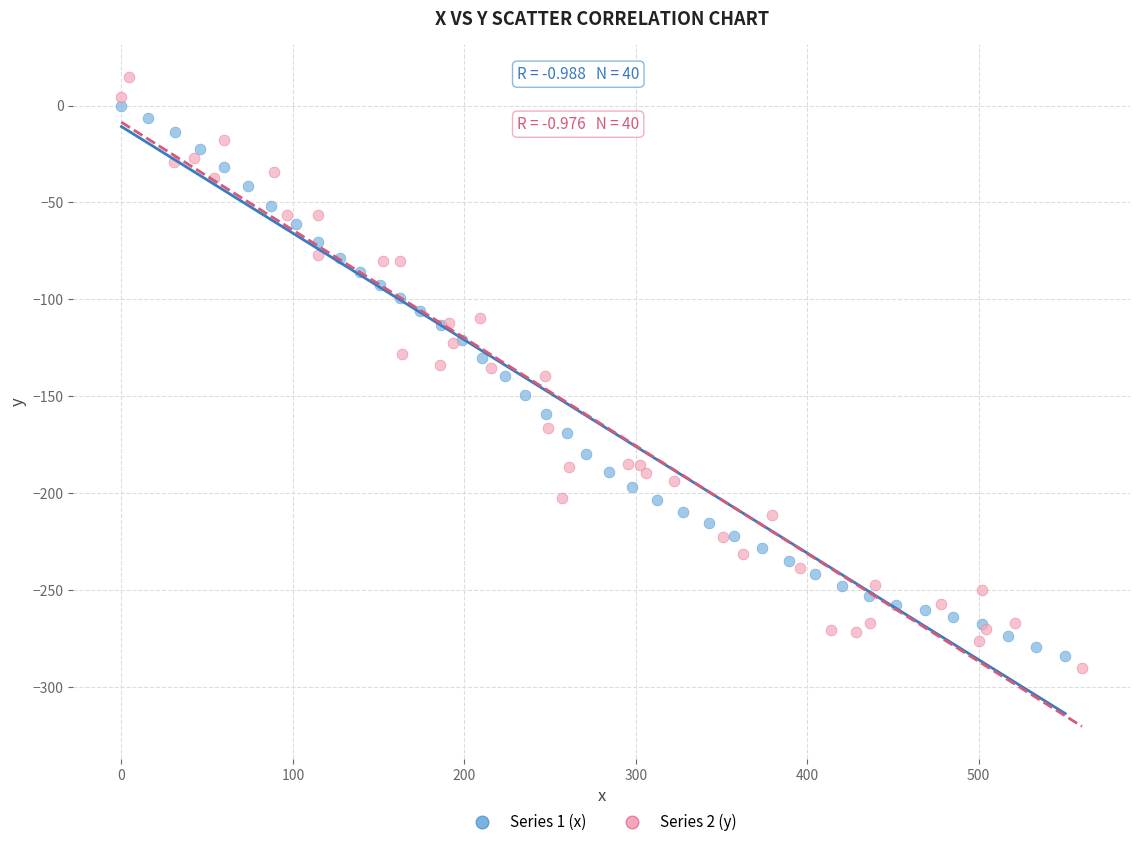

Which series contains the lowest Y value?

Series 2 (y)